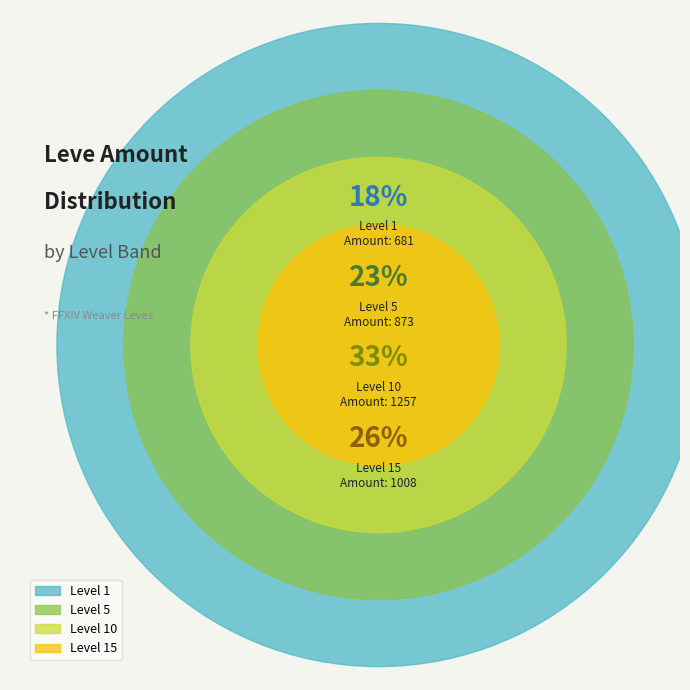

What is the smallest slice in the pie chart?

Level 1